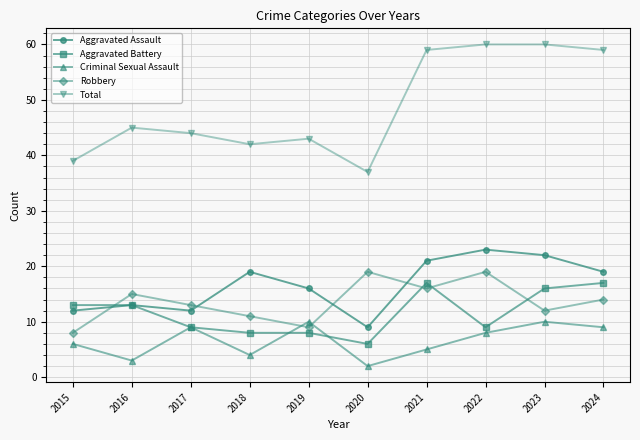

Reading left to right, what are all the values shown in this chart?

Aggravated Assault: 2015=12	2016=13	2017=12	2018=19	2019=16	2020=9	2021=21	2022=23	2023=22	2024=19
Aggravated Battery: 2015=13	2016=13	2017=9	2018=8	2019=8	2020=6	2021=17	2022=9	2023=16	2024=17
Criminal Sexual Assault: 2015=6	2016=3	2017=9	2018=4	2019=10	2020=2	2021=5	2022=8	2023=10	2024=9
Robbery: 2015=8	2016=15	2017=13	2018=11	2019=9	2020=19	2021=16	2022=19	2023=12	2024=14
Total: 2015=39	2016=45	2017=44	2018=42	2019=43	2020=37	2021=59	2022=60	2023=60	2024=59